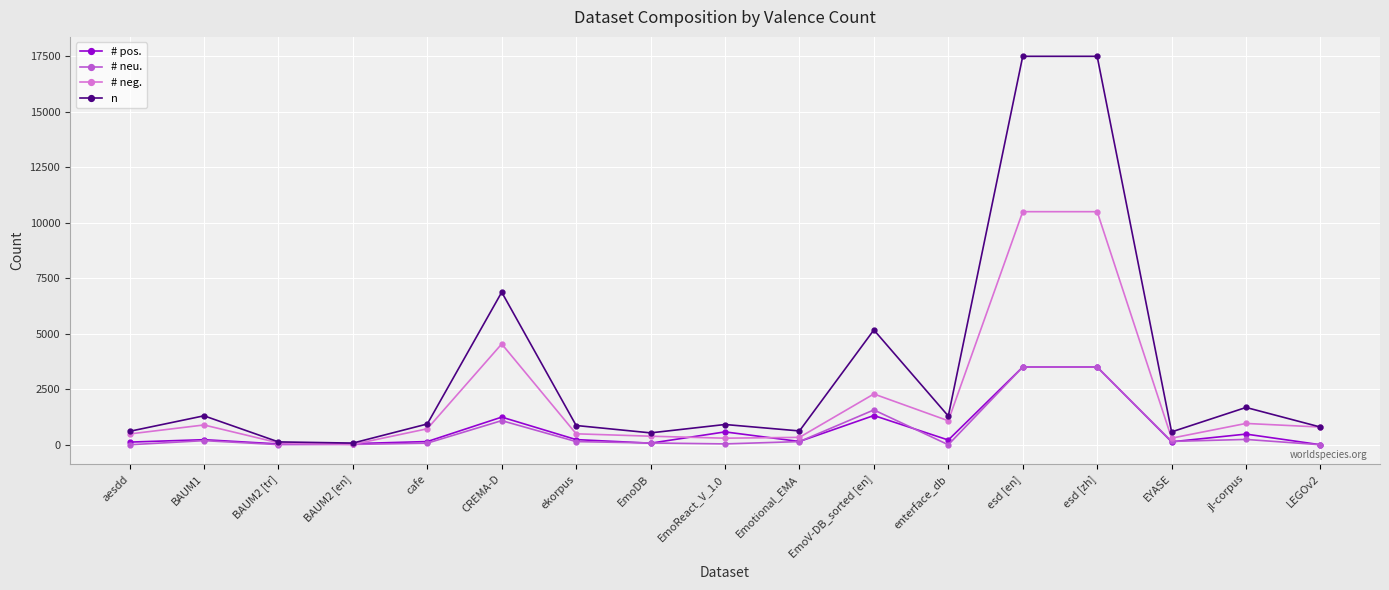

What is the maximum value shown in the chart?

17500